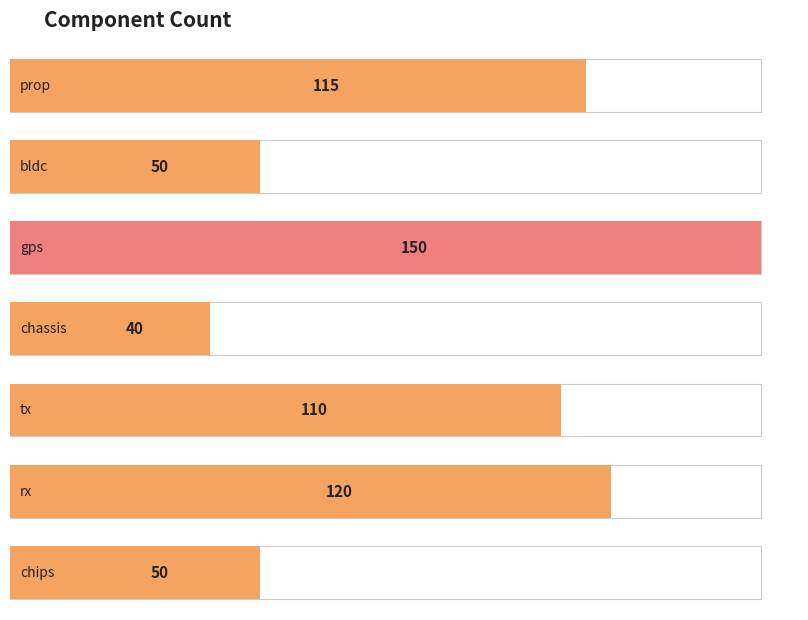

Count the number of categories in the chart.

7